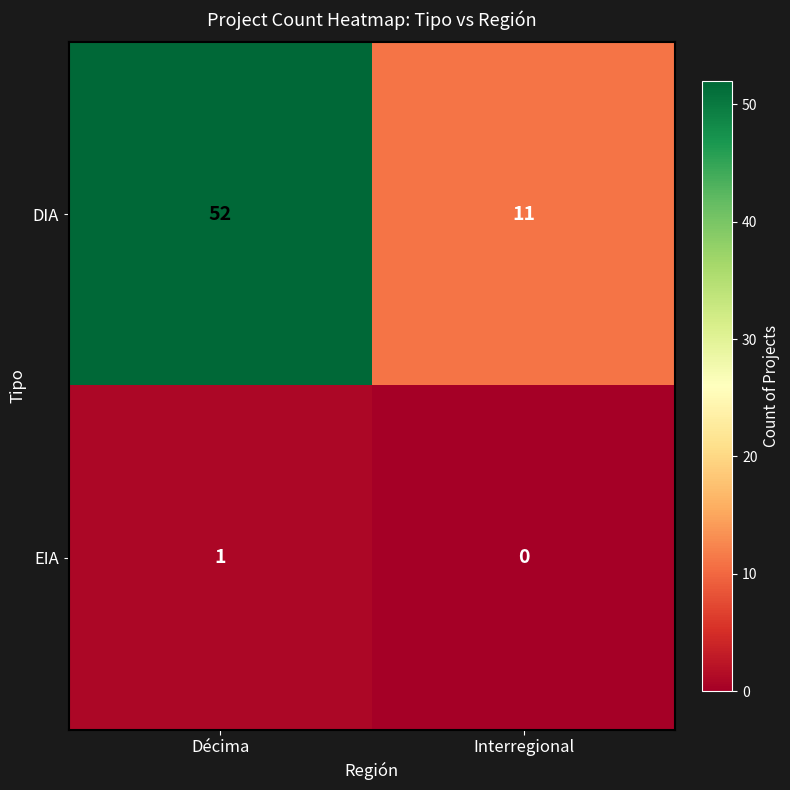

List the series in order of their peak value, highest first.

DIA, EIA